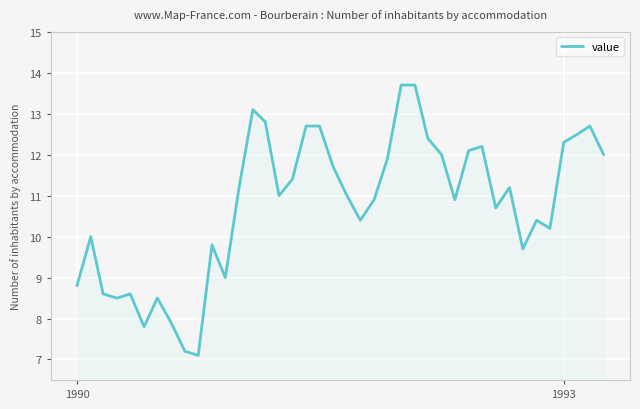

What is the greatest value displayed?

13.7